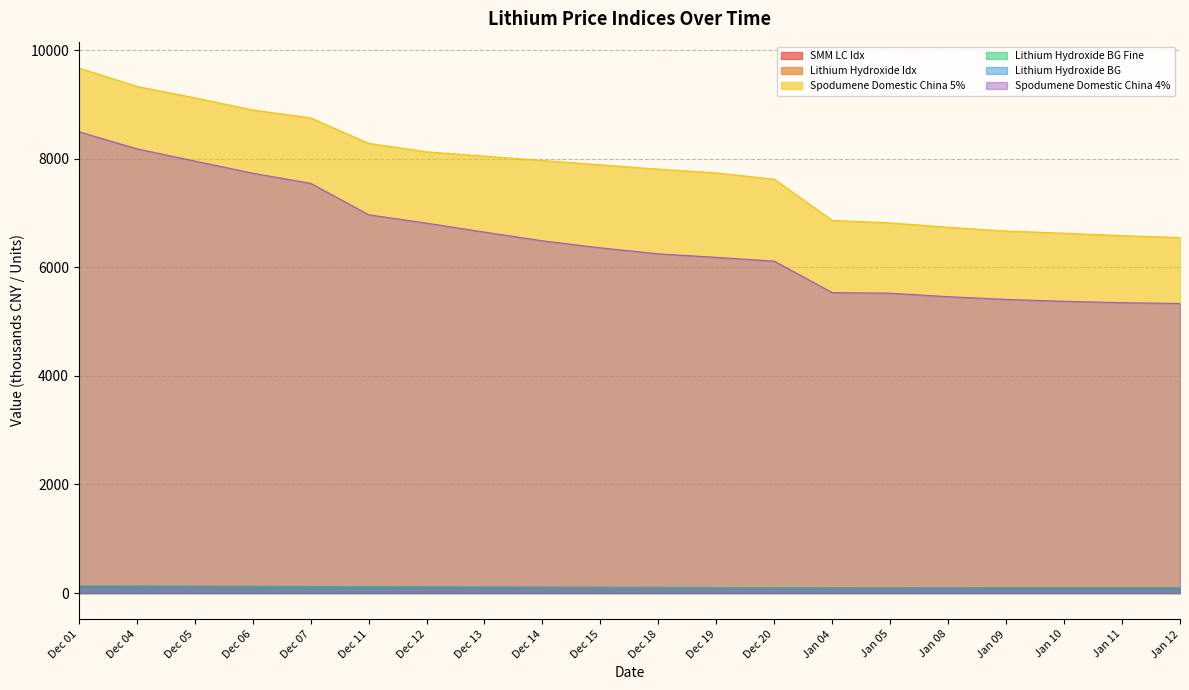

Which series changed the most between Dec 11 and Jan 12?

Spodumene Domestic China 5%